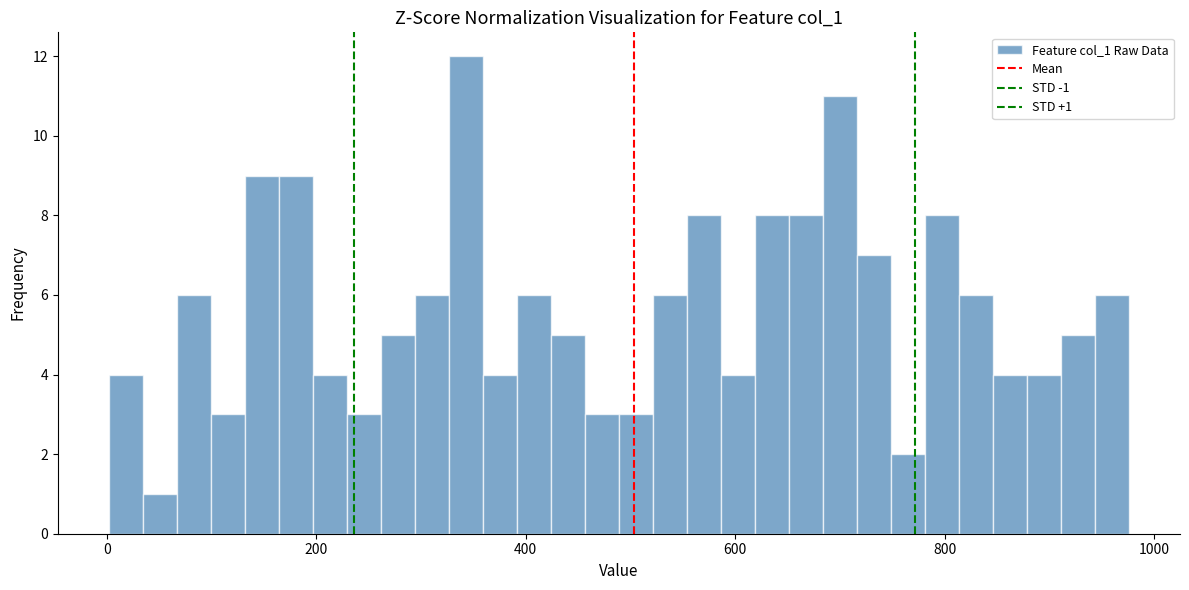

Read against the x-axis, roughly where is the centre of the tallest bar?

340